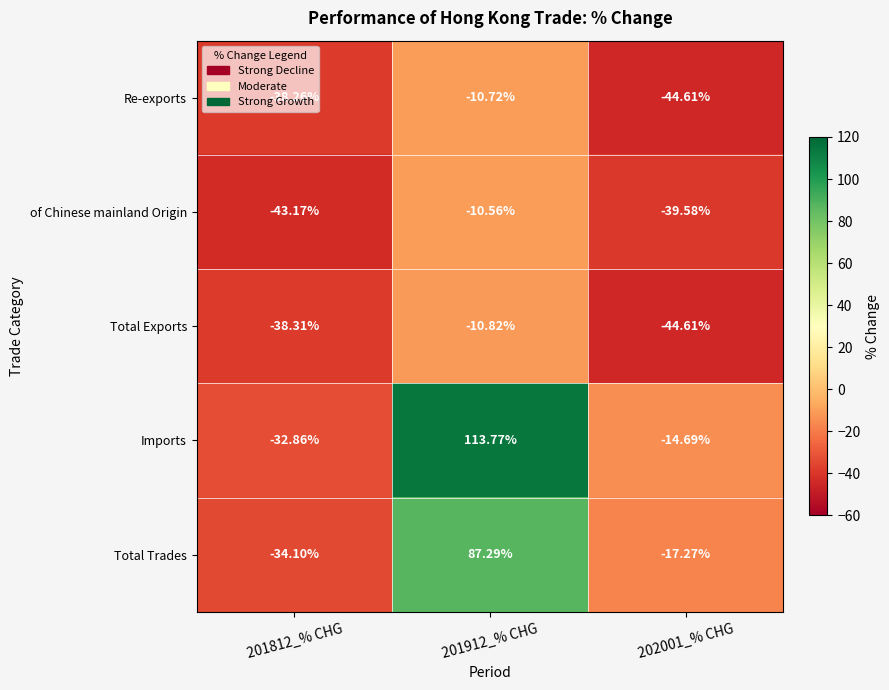

Between 201812_% CHG and 201912_% CHG, which series saw the biggest shift?

Imports